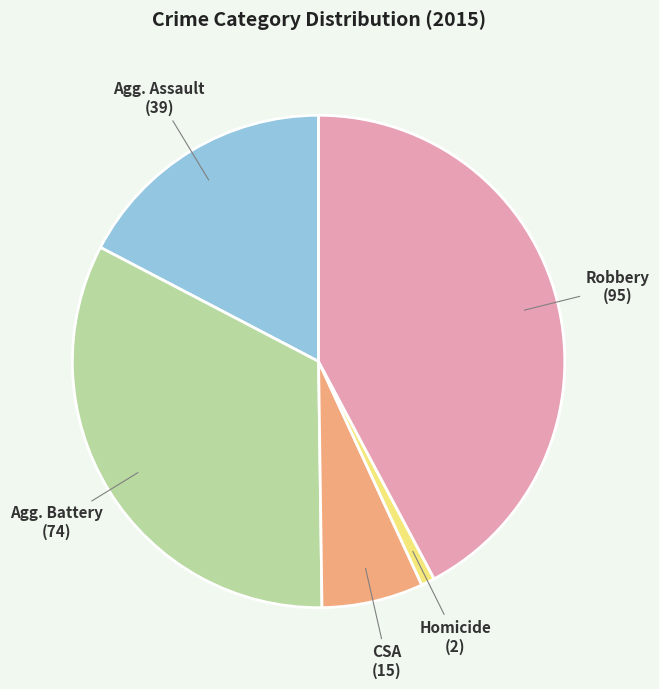

Is there any slice that represents more than half of the pie?

No